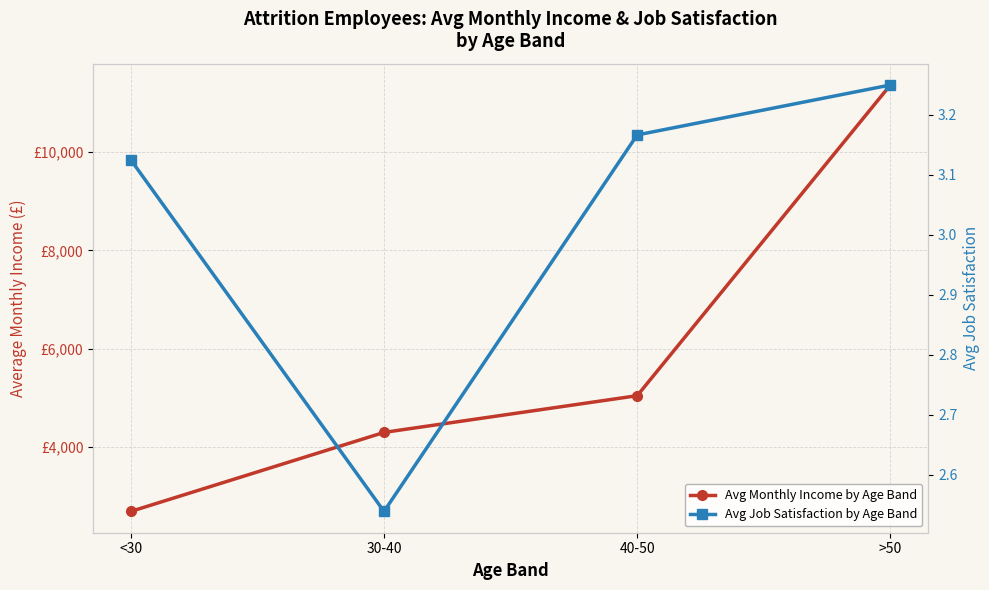

What are all the series names shown in the legend?

Avg Monthly Income by Age Band, Avg Job Satisfaction by Age Band